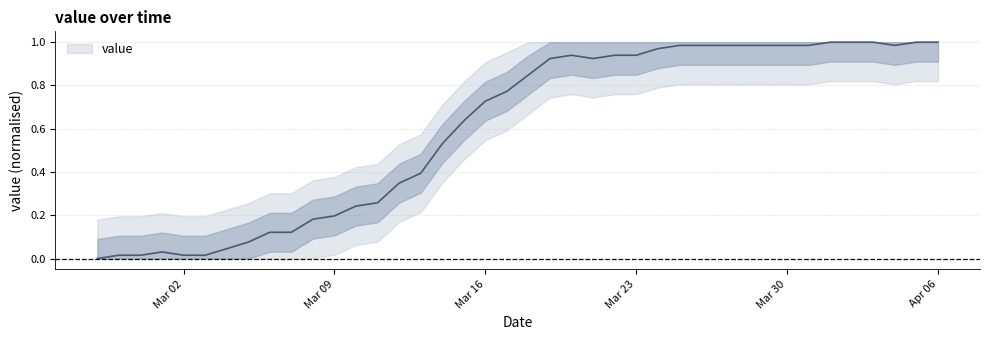

True or false: the data has more than 2 interior local peaks.

False